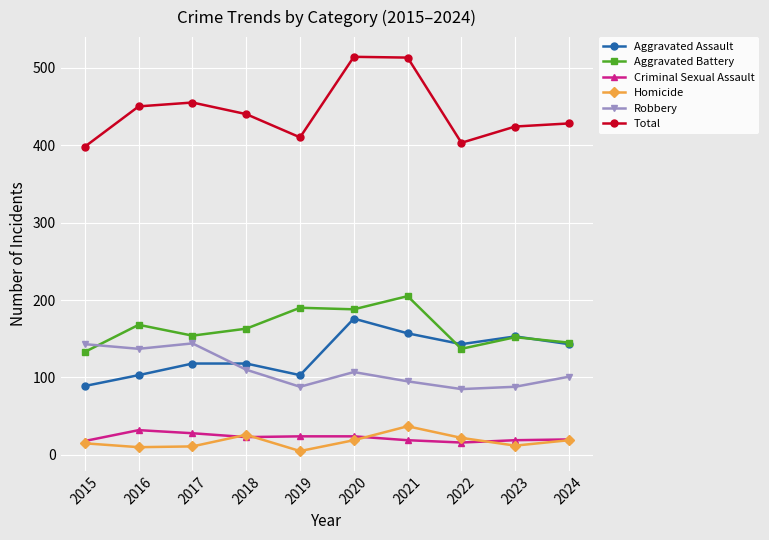

What is the value of the Aggravated Assault point at the 1st from the left?

89